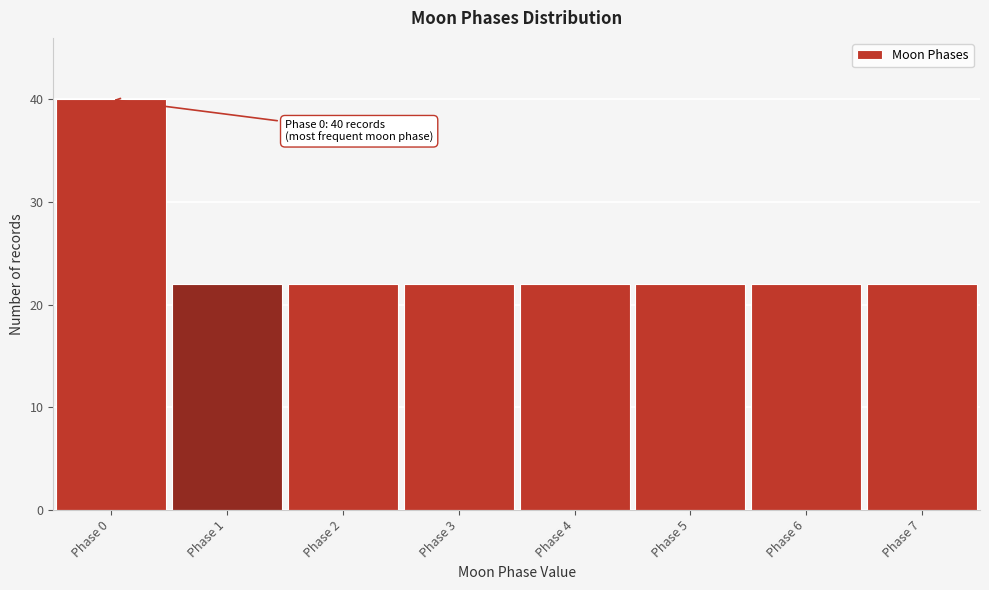

Reading left to right, extract all data points from this chart.

Phase 0=40	Phase 1=22	Phase 2=22	Phase 3=22	Phase 4=22	Phase 5=22	Phase 6=22	Phase 7=22